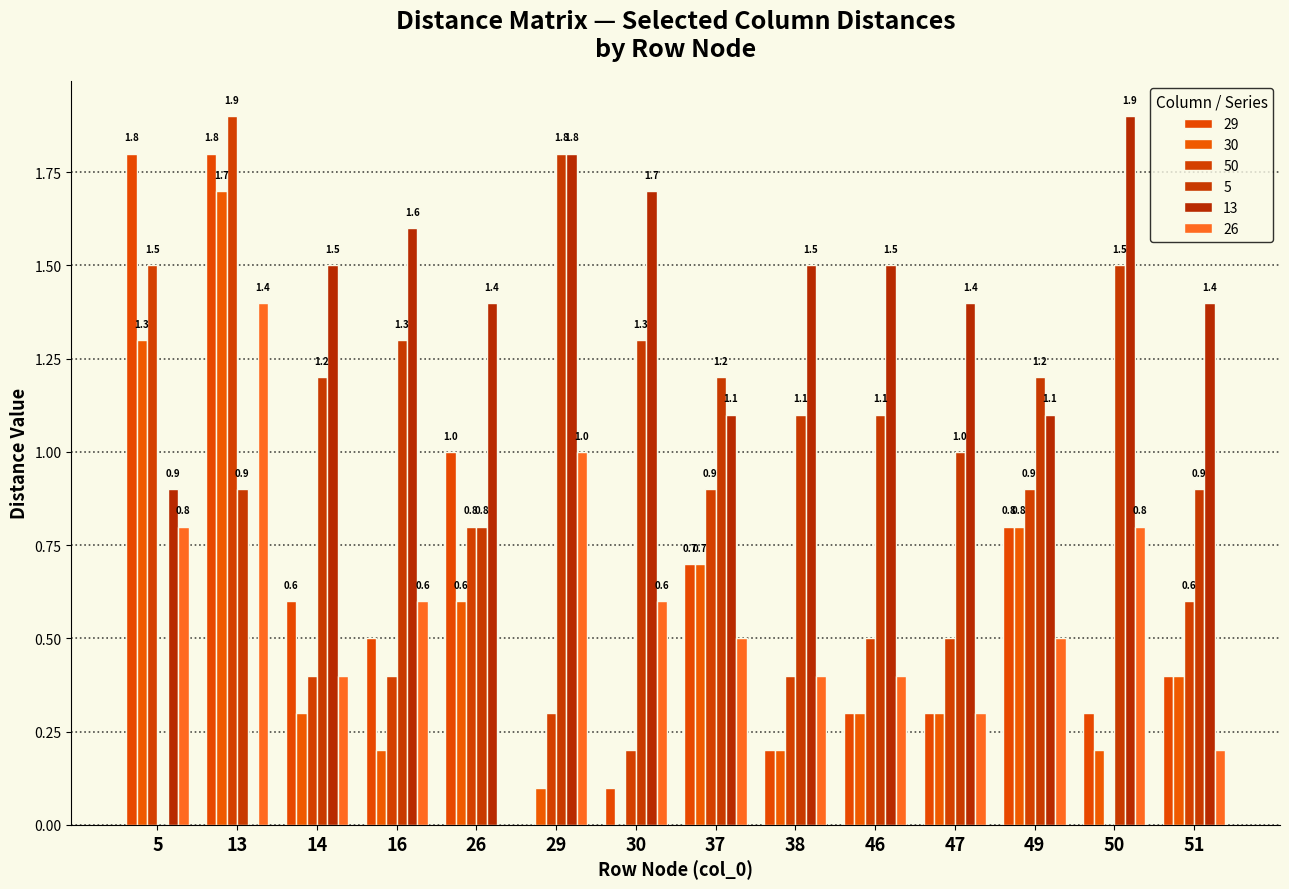

How many categories are shown in the chart?

14